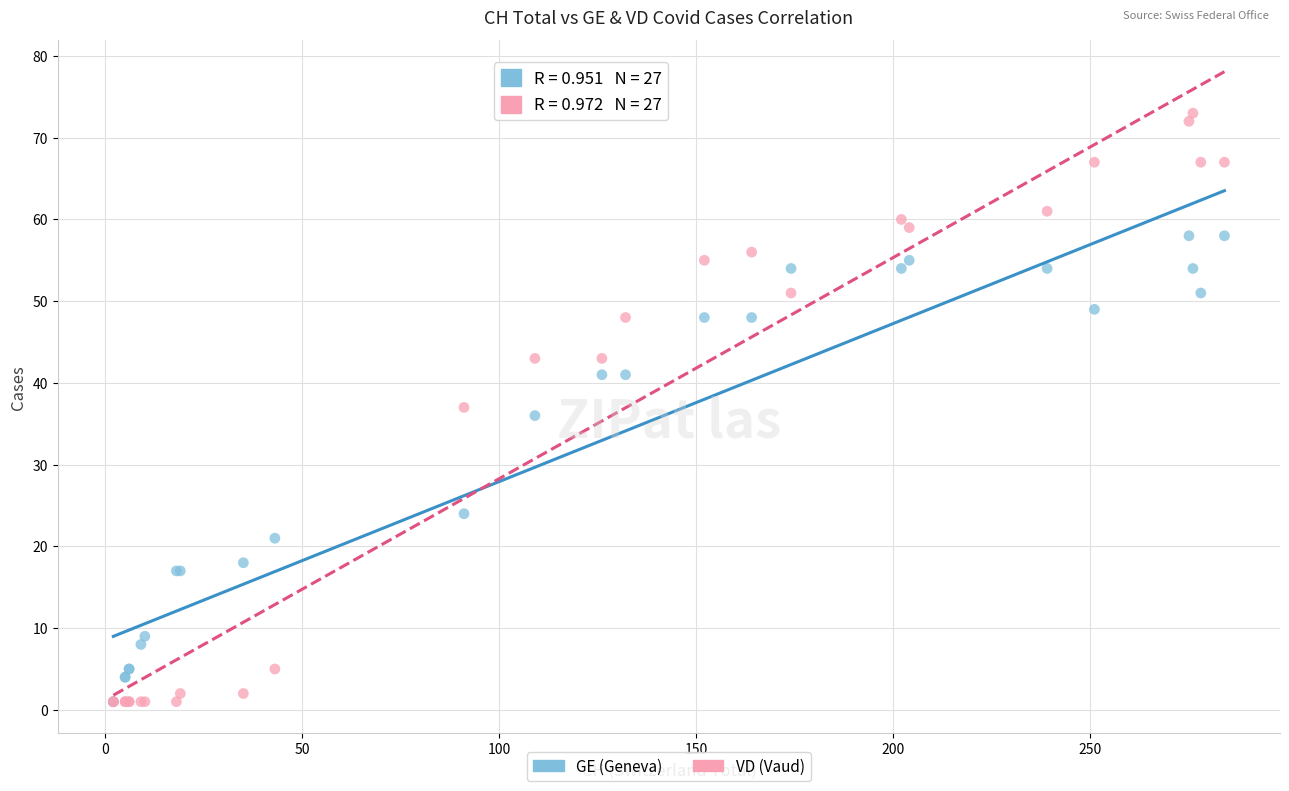

In the GE (Geneva) series, what Y value is closest to 29?

24